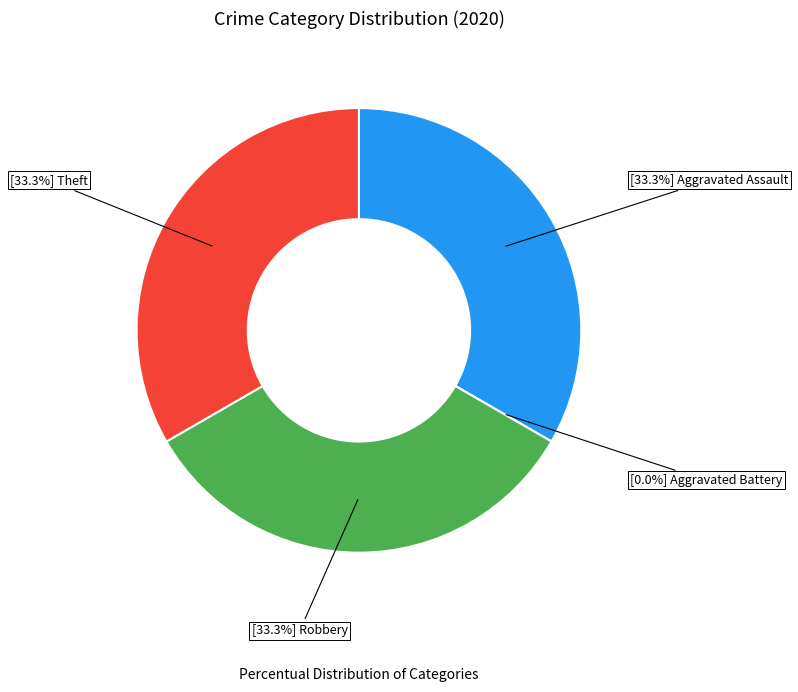

To the nearest percent, what is the difference between the largest and smallest slice percentages?

33%